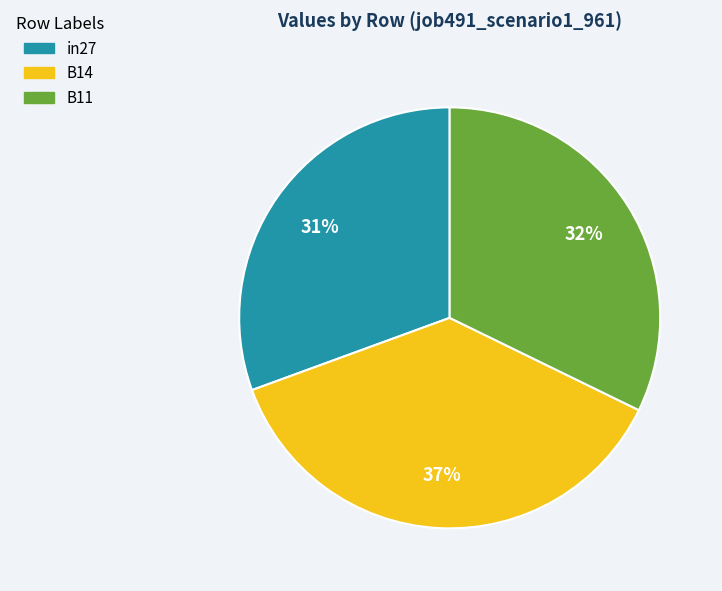

Does any single category account for the majority?

No